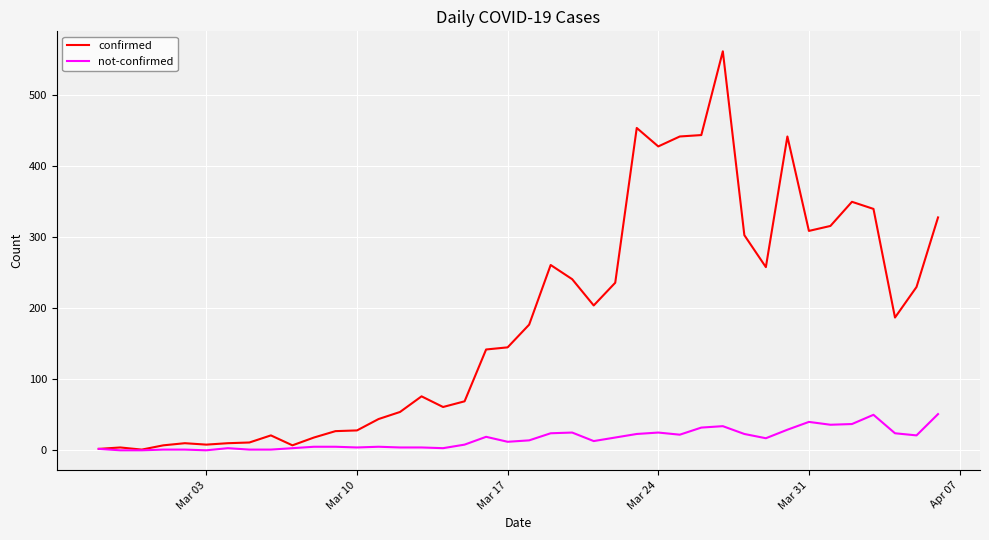

Rank the series by their maximum value, from lowest to highest.

not-confirmed, confirmed